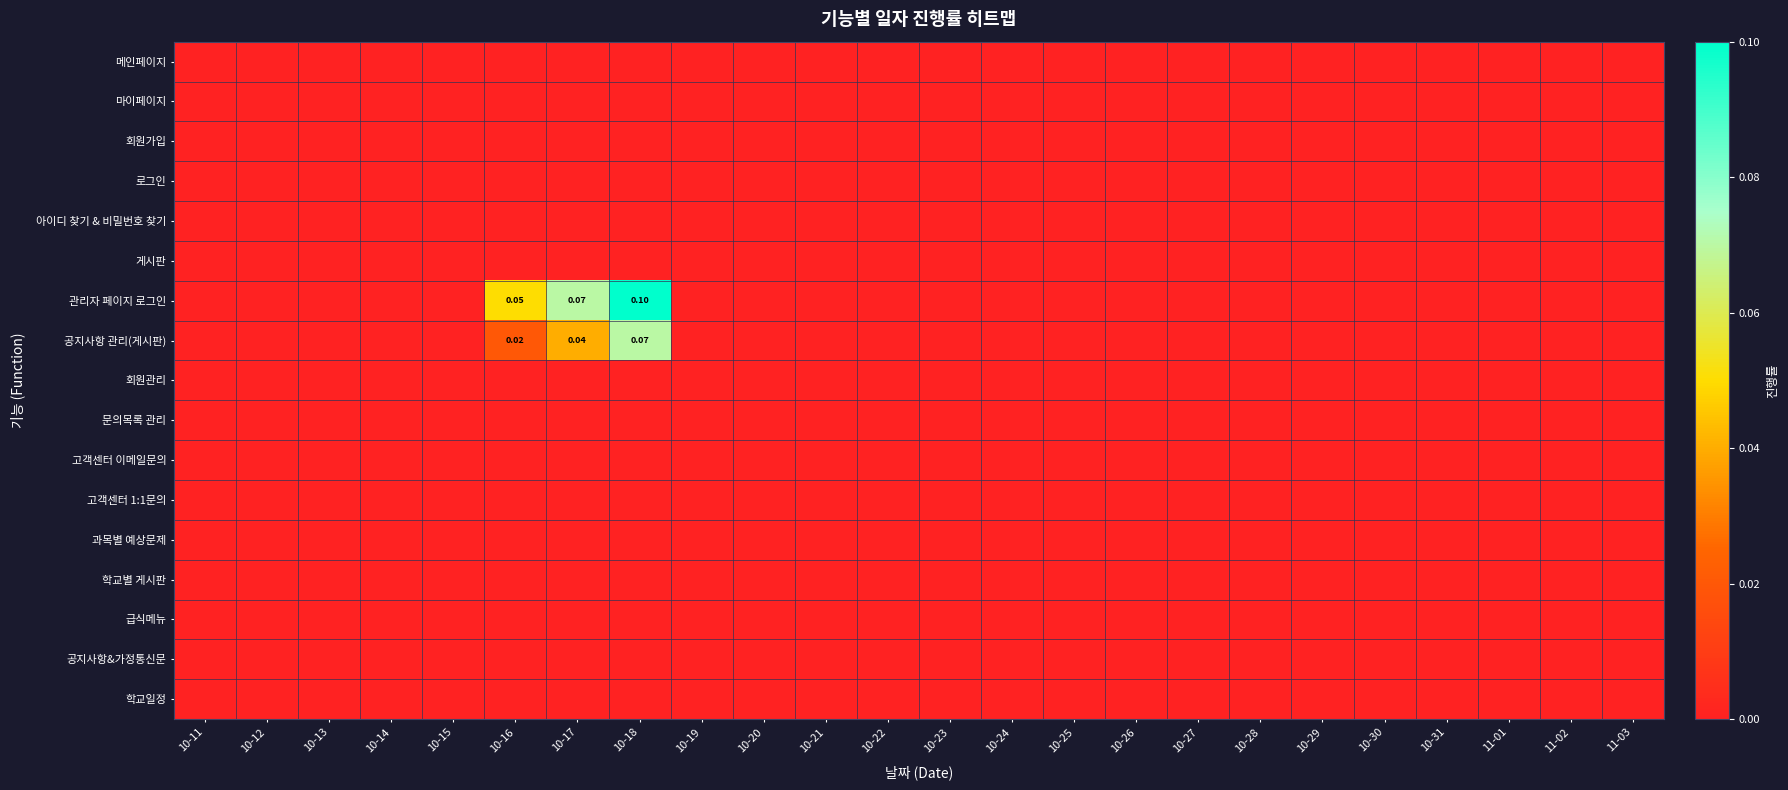

Which label corresponds to the largest value in the chart?

10-18